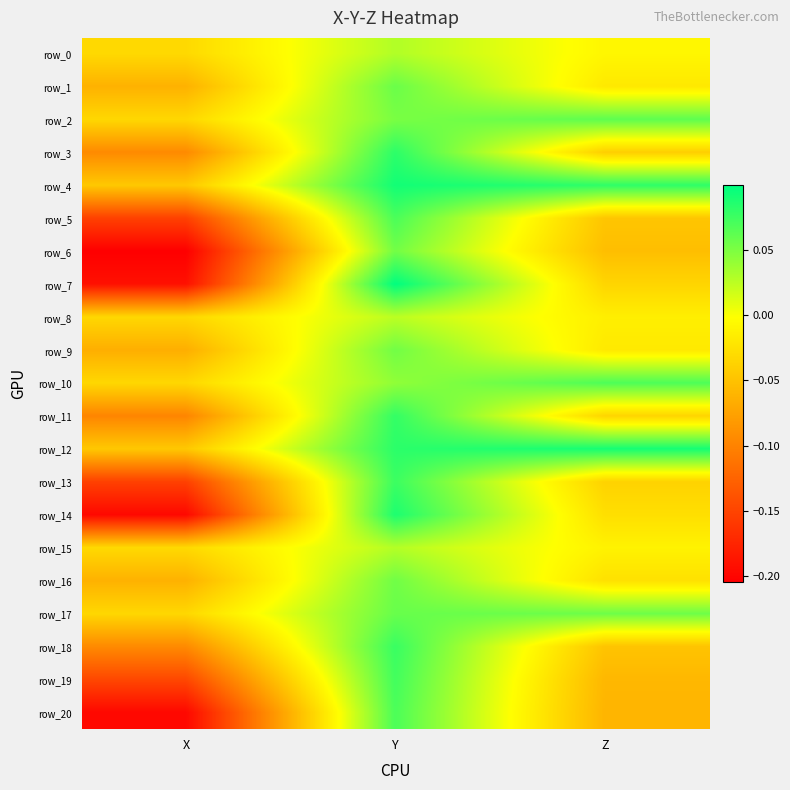

Reading right to left, transcribe all the data shown in this chart.

row_0: -0.0	0.0	-0.0
row_1: -0.0	0.1	-0.1
row_2: 0.1	0.1	-0.0
row_3: -0.0	0.1	-0.1
row_4: 0.1	0.1	-0.0
row_5: -0.0	0.1	-0.2
row_6: -0.1	0.1	-0.2
row_7: -0.0	0.1	-0.2
row_8: -0.0	0.0	-0.0
row_9: -0.0	0.1	-0.1
row_10: 0.1	0.0	-0.0
row_11: -0.0	0.1	-0.1
row_12: 0.1	0.1	-0.0
row_13: -0.0	0.1	-0.2
row_14: -0.0	0.1	-0.2
row_15: -0.0	0.0	-0.0
row_16: -0.0	0.1	-0.1
row_17: 0.1	0.1	-0.0
row_18: -0.0	0.1	-0.1
row_19: -0.1	0.1	-0.1
row_20: -0.1	0.1	-0.2